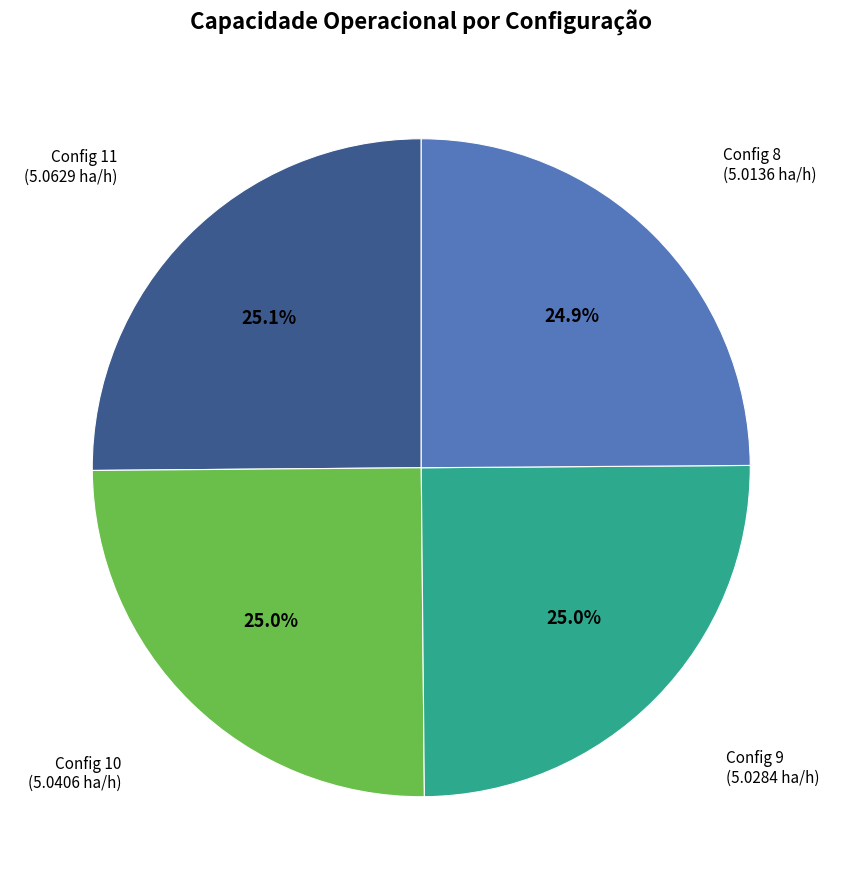

Is there any slice that represents more than half of the pie?

No